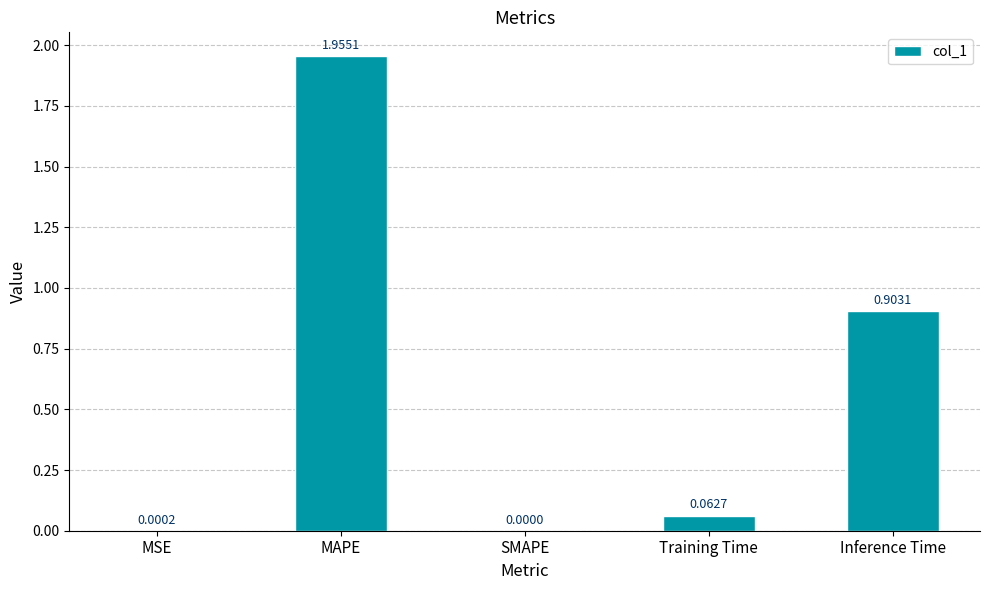

What is the sum of all values?

2.9